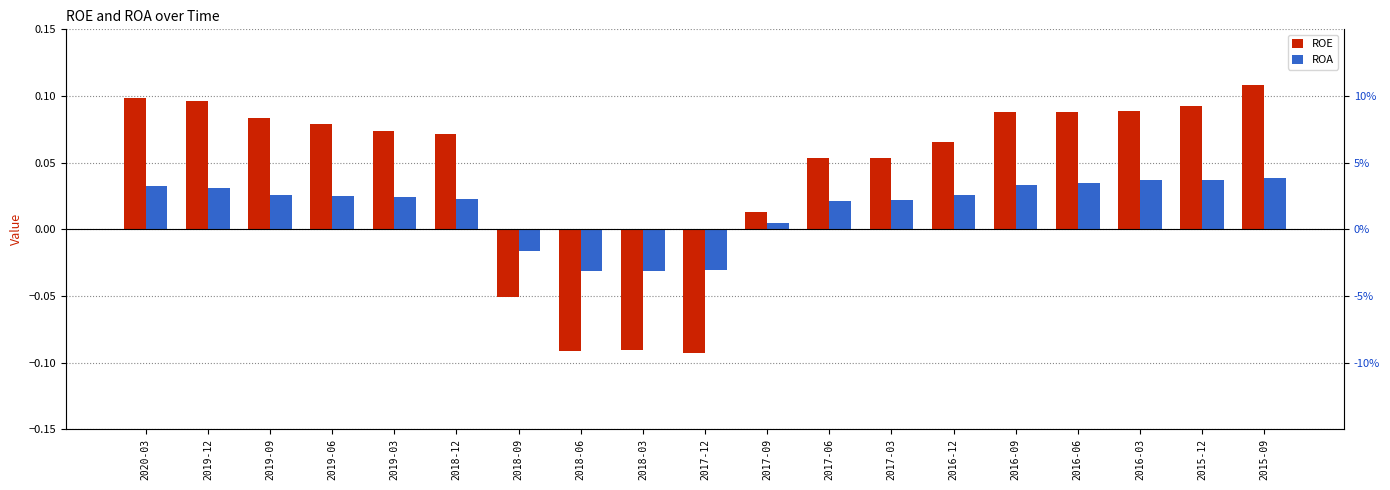

At which label is ROA closest to 0?

2017-09